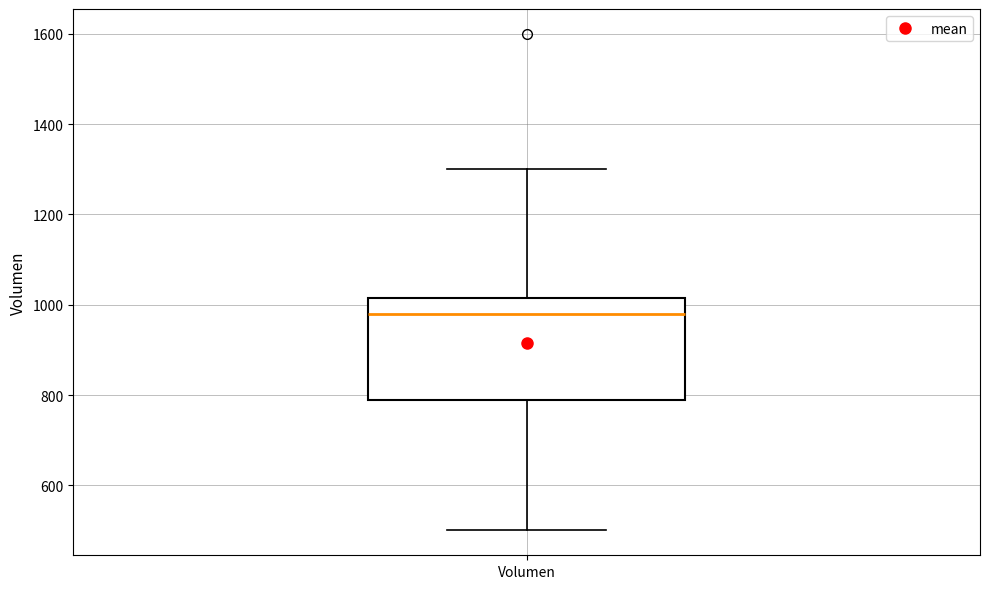

Transcribe this box plot: give where the median line is, the range the box spans, and where the two whiskers end, as read against the y-axis. The values are not printed on the chart, so give them approximately, as read against the axis.

median 980, box 800 to 1020, whiskers 500 to 1300